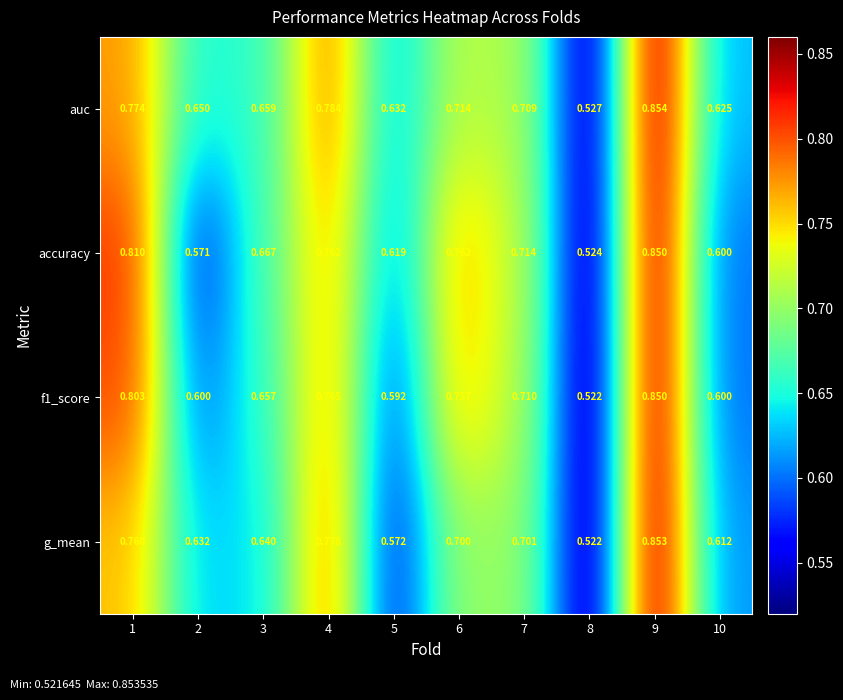

Is the value of g_mean at 8 greater than the value of f1_score at 6?

No